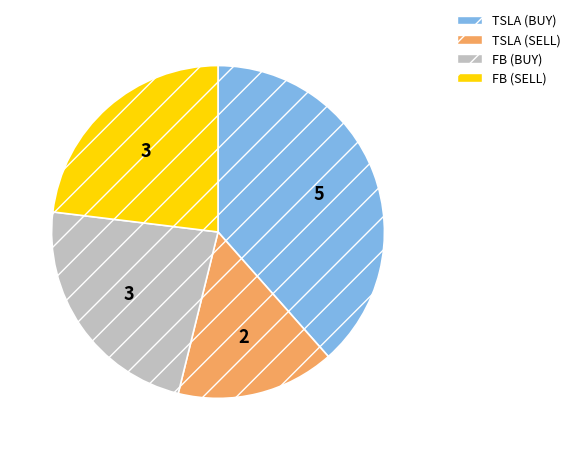

Approximately how many times larger is the value at FB (SELL) compared to FB (BUY)?

1.0